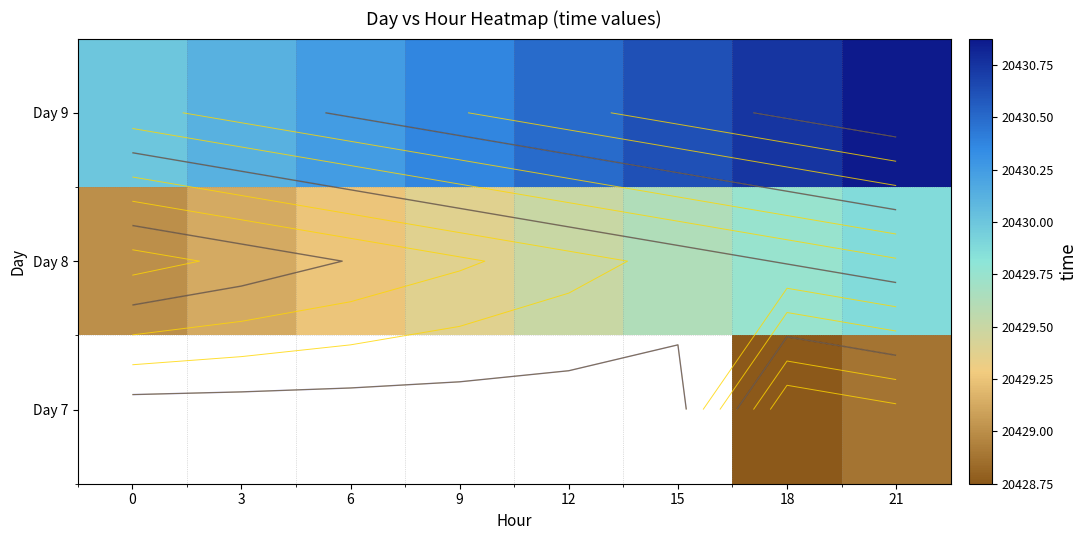

List the labels in order of Day 8 value, smallest first.

0, 3, 6, 9, 12, 15, 18, 21